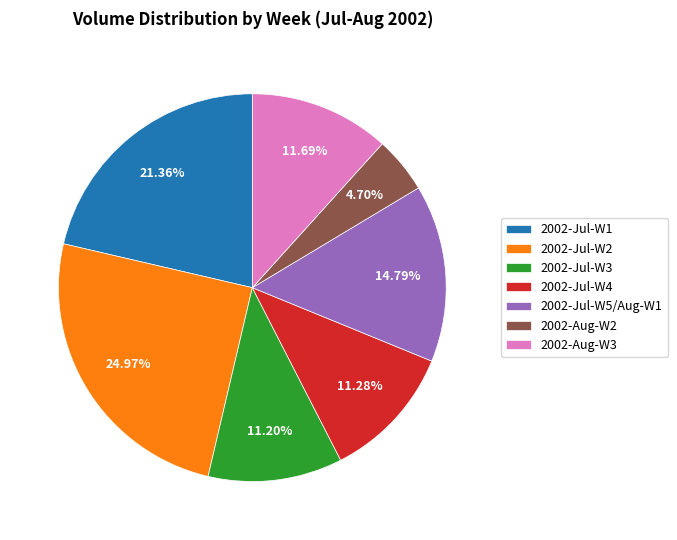

Which slice is the largest?

2002-Jul-W2